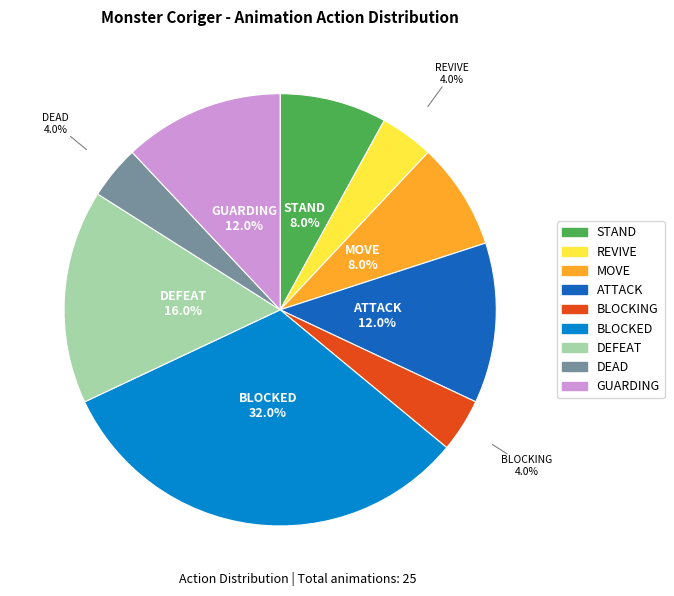

Is it true that STAND is 1% of the pie?

False